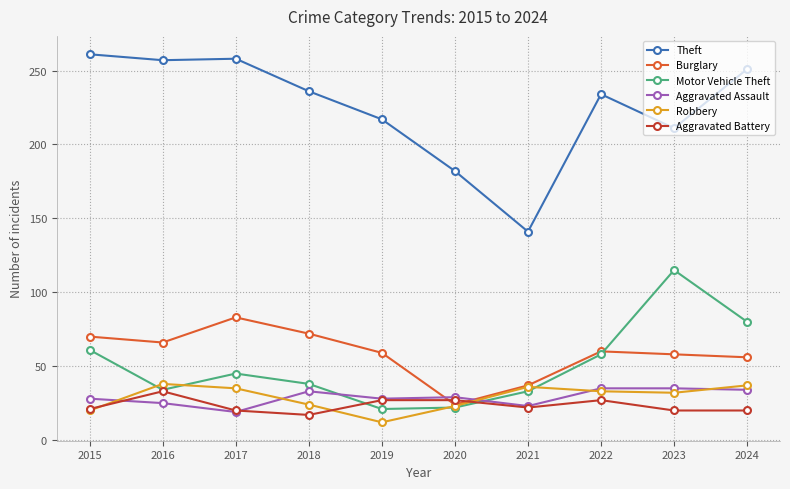

Read the Burglary value at 2022, to the nearest 5.

60